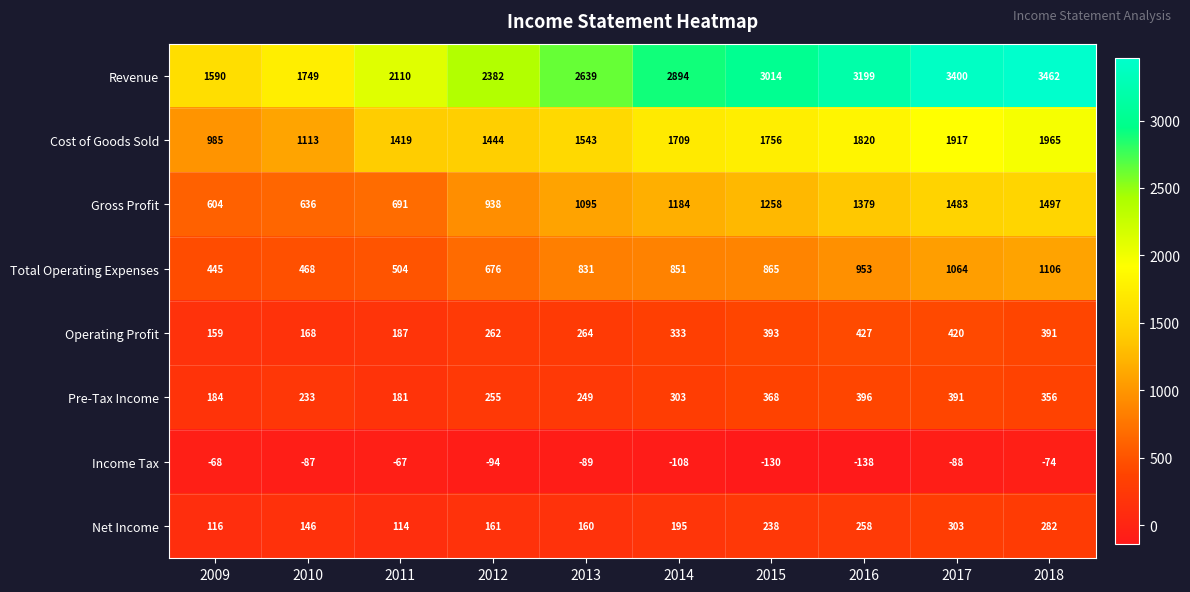

Rank the series at 2018 from highest to lowest value.

Revenue, Cost of Goods Sold, Gross Profit, Total Operating Expenses, Operating Profit, Pre-Tax Income, Net Income, Income Tax